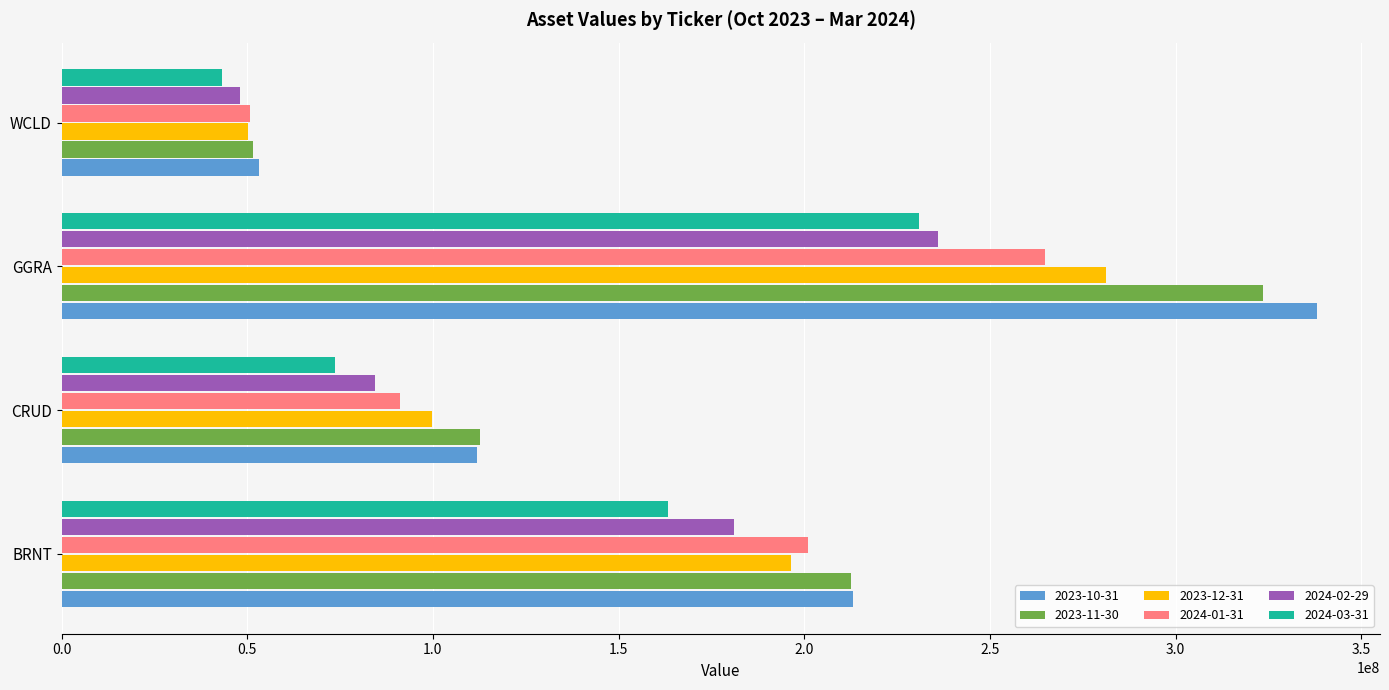

Rank the categories by 2023-10-31 value from lowest to highest.

WCLD, CRUD, BRNT, GGRA